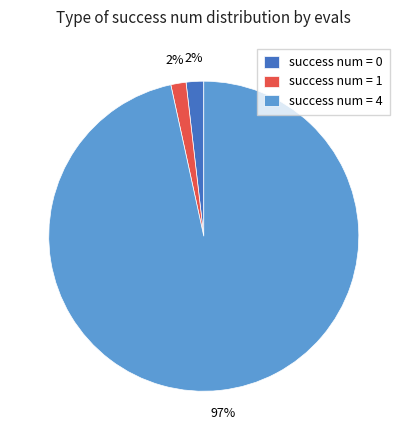

Does any single category account for the majority?

Yes